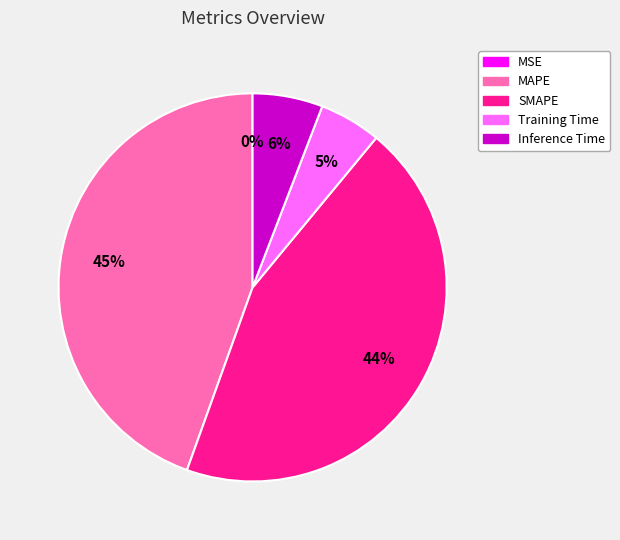

To the nearest percent, what portion does Training Time represent?

5%